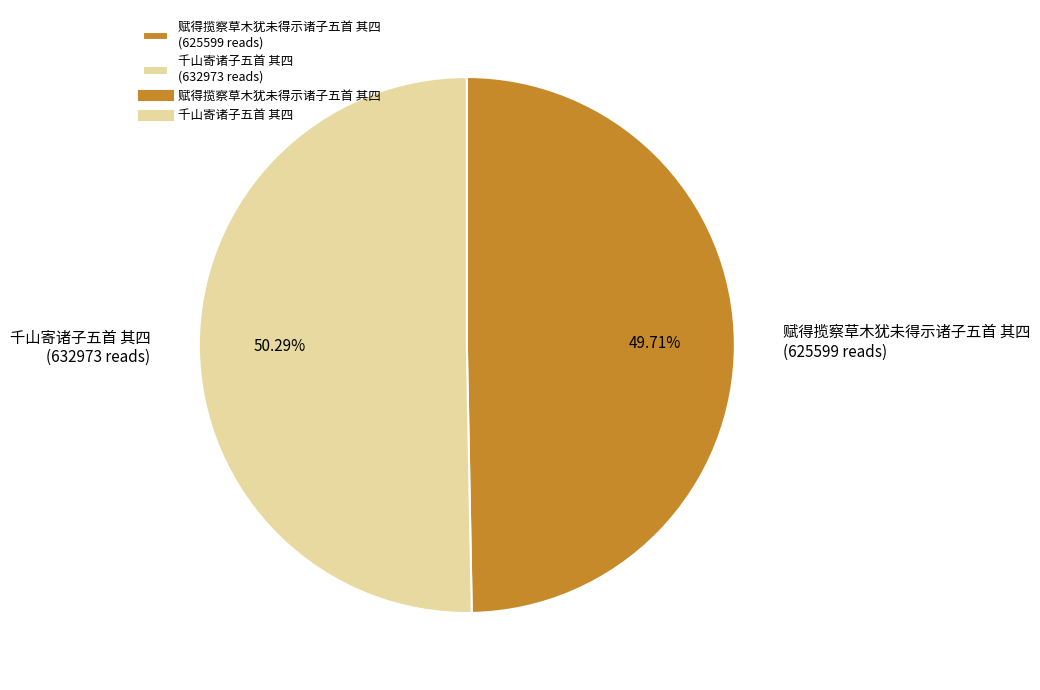

What is the total percentage of 千山寄诸子五首 其四 and 赋得揽察草木犹未得示诸子五首 其四?

100.0%